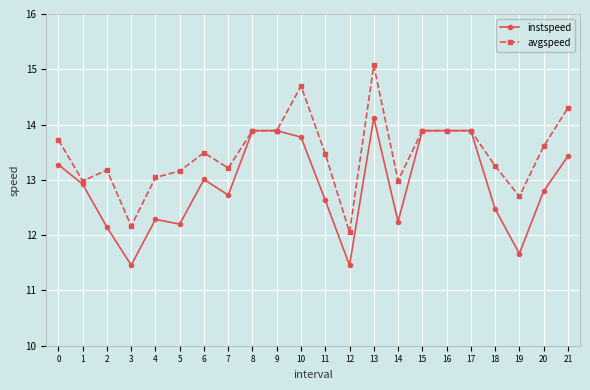

True or false: instspeed has a value of 18.9 at 15.

False